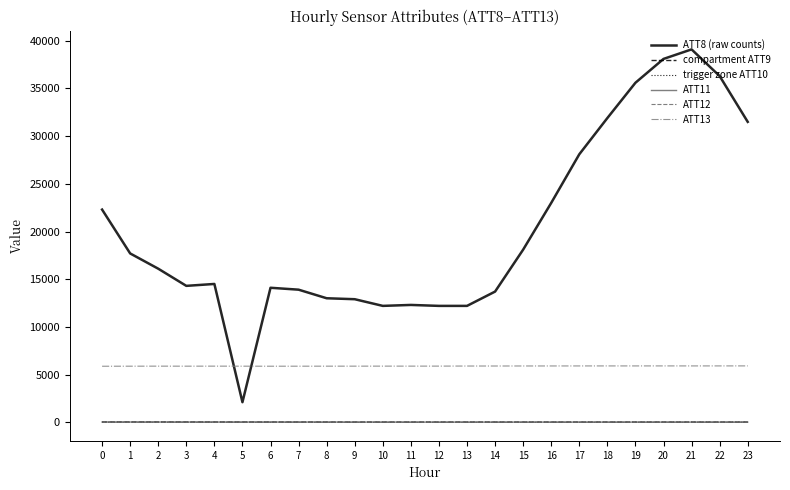

Where do ATT12 and trigger zone ATT10 first cross each other?

3 and 4